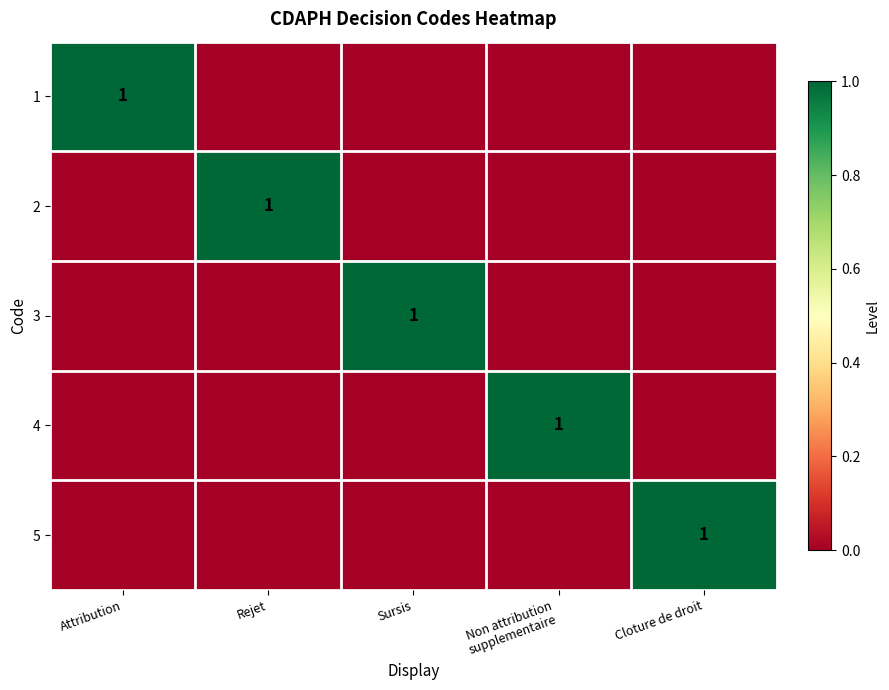

Between Attribution and Rejet, which is larger?

Attribution